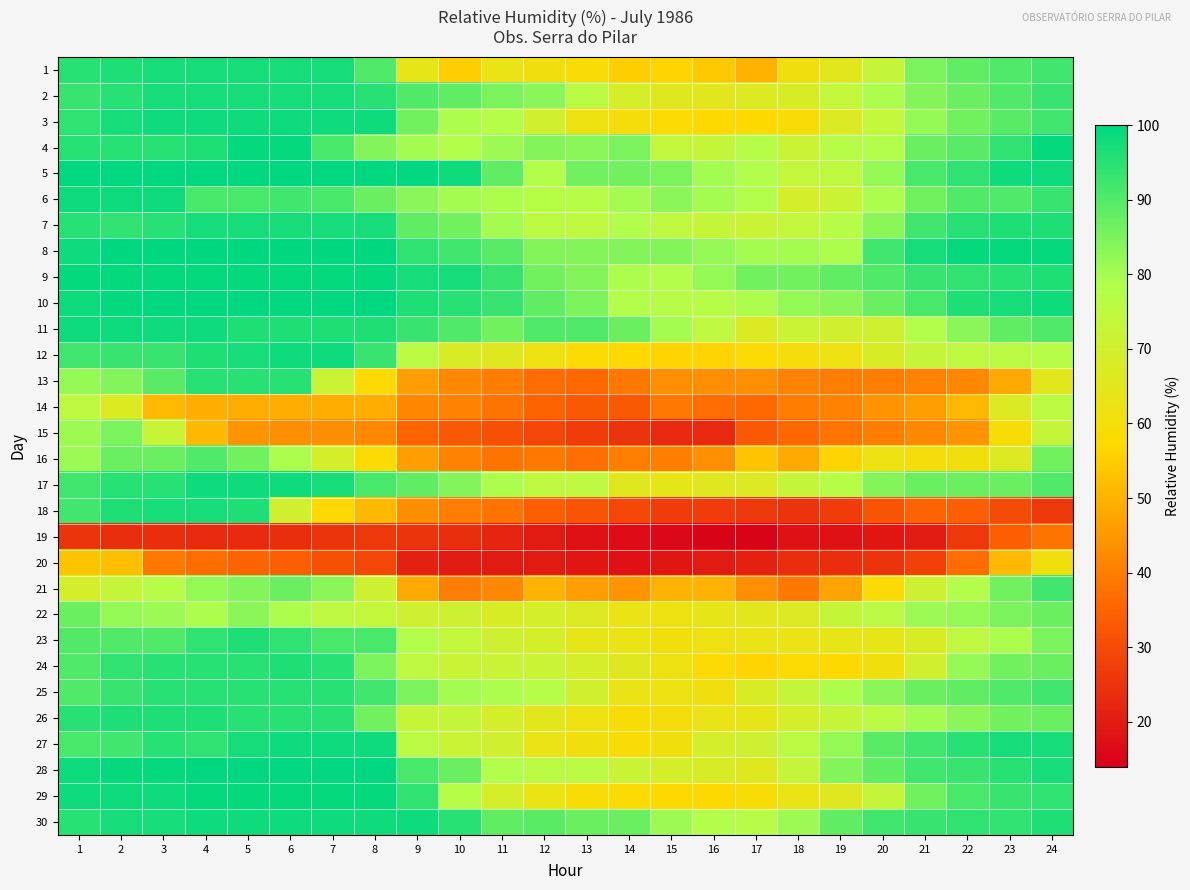

List the series in order of their peak value, highest first.

5, 8, 10, 28, 4, 9, 29, 3, 6, 11, 12, 17, 27, 30, 1, 2, 7, 18, 23, 24, 26, 13, 25, 21, 16, 22, 15, 14, 20, 19